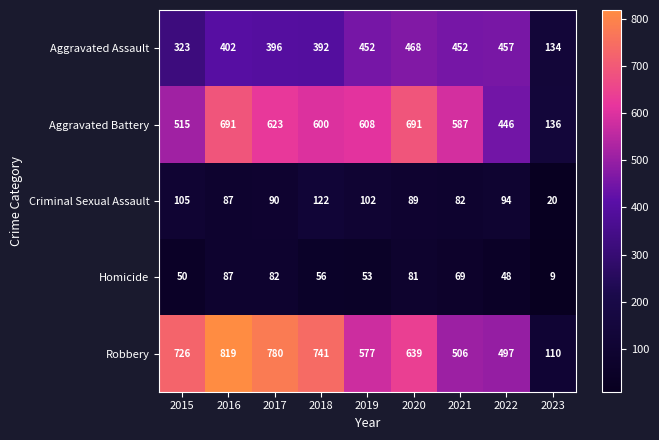

What is the approximate value of Aggravated Assault at 2018, to the nearest 10?

390